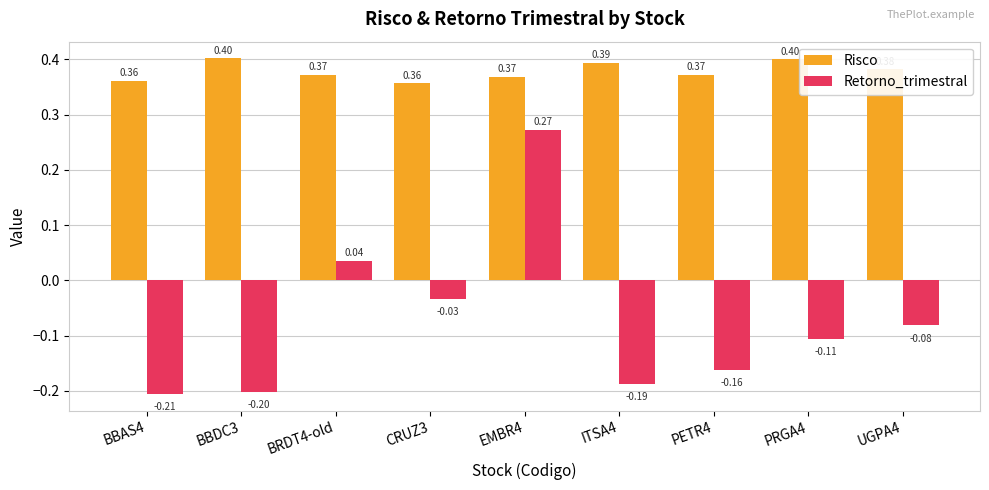

Which series changed the most between BBAS4 and EMBR4?

Retorno_trimestral